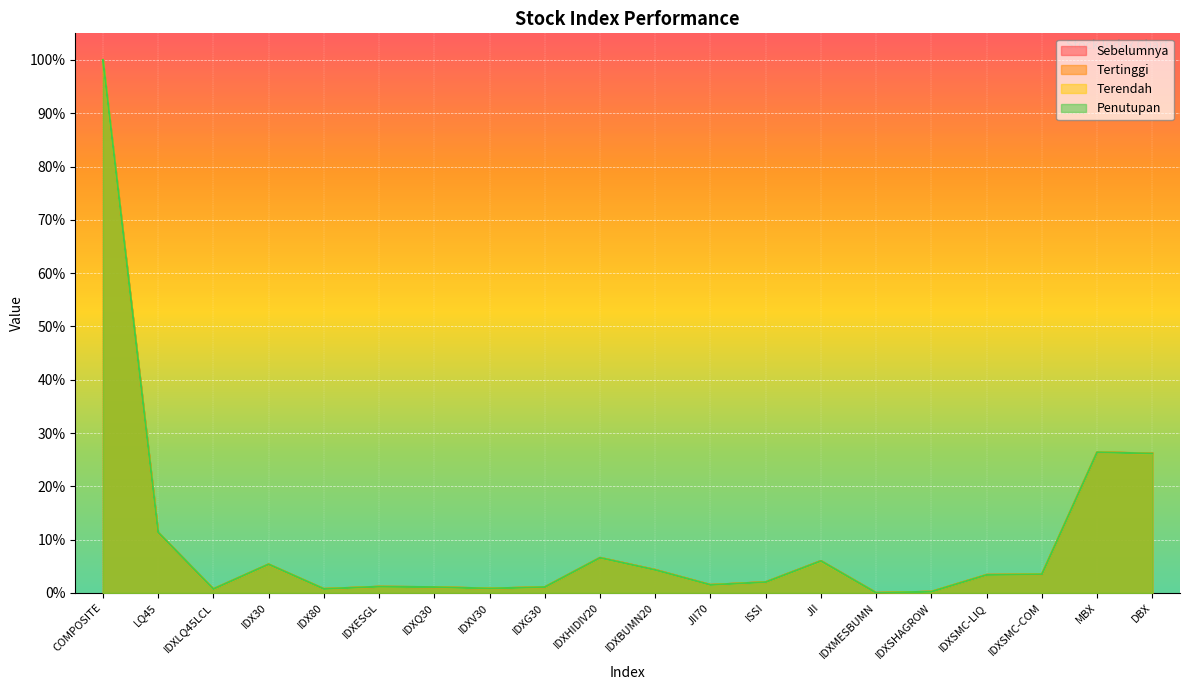

True or false: Tertinggi and Penutupan cross at least once.

True